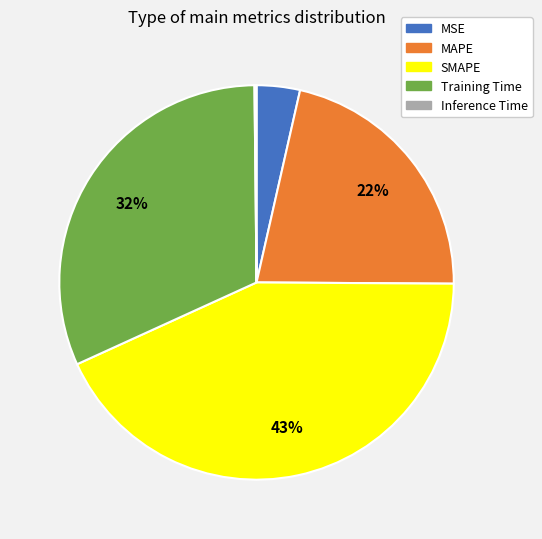

What is the largest slice in the pie chart?

SMAPE